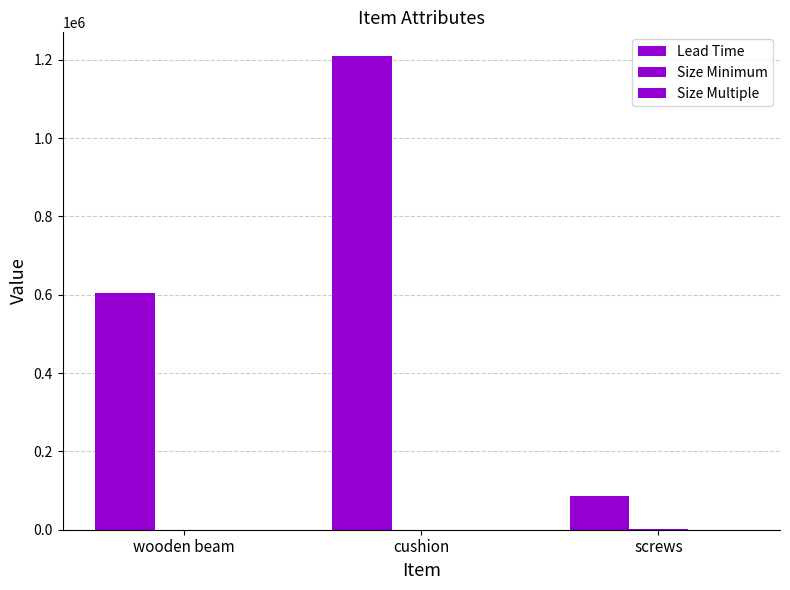

Is it true that Lead Time equals 604800 at wooden beam?

True